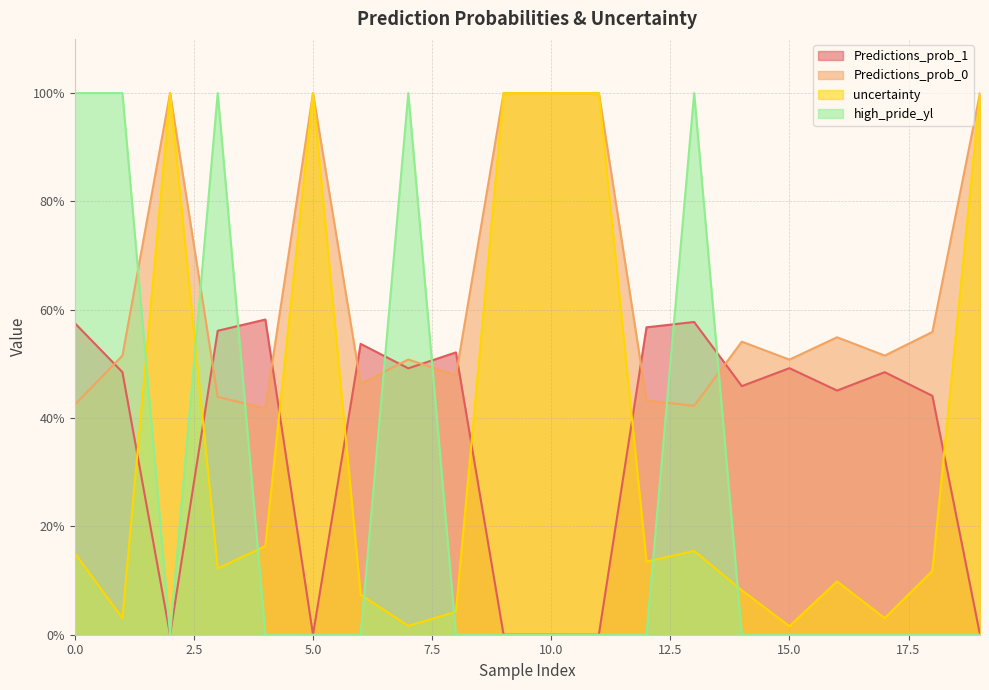

Which series has the largest range (max minus min)?

high_pride_yl